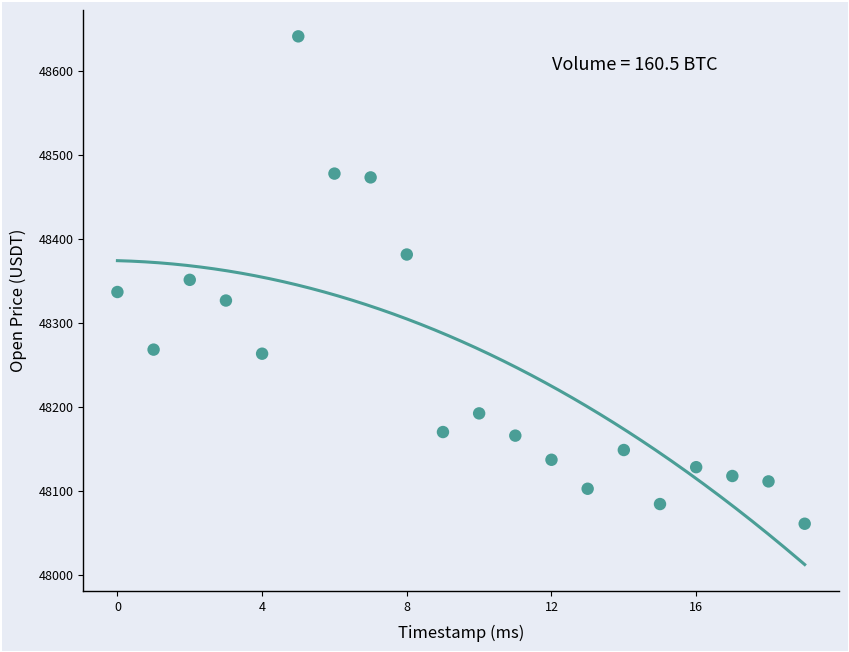

What is the range of Y values (max minus min)?

581.1